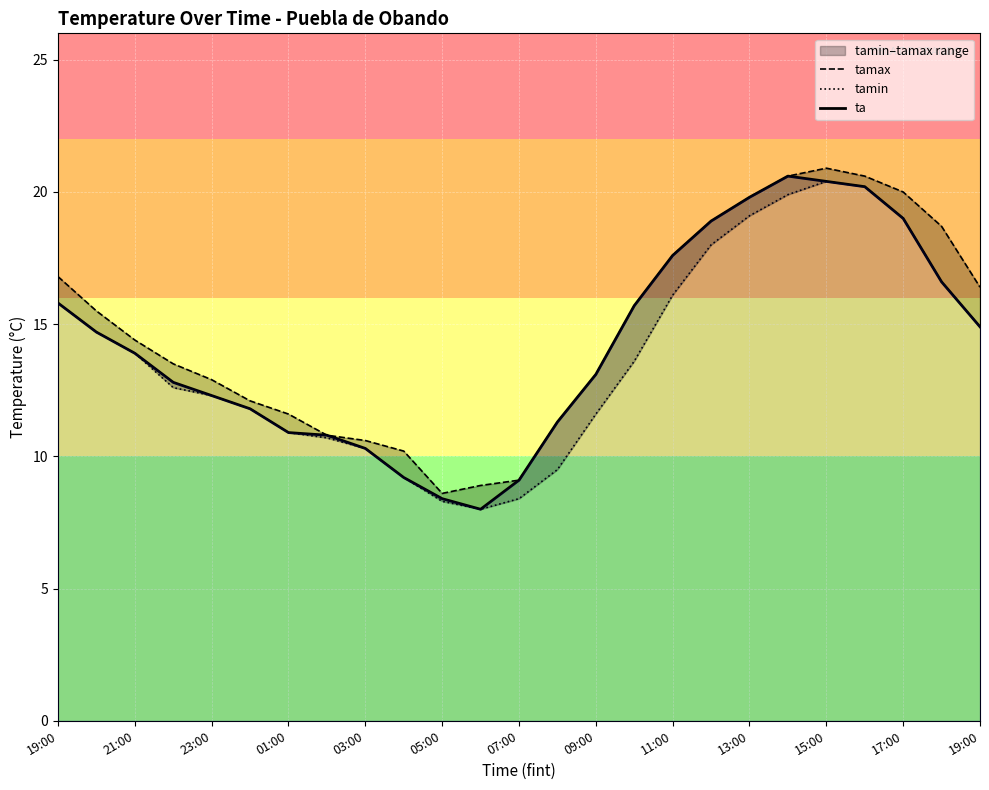

True or false: tamin has a value of 5.0 at 11:00.

False